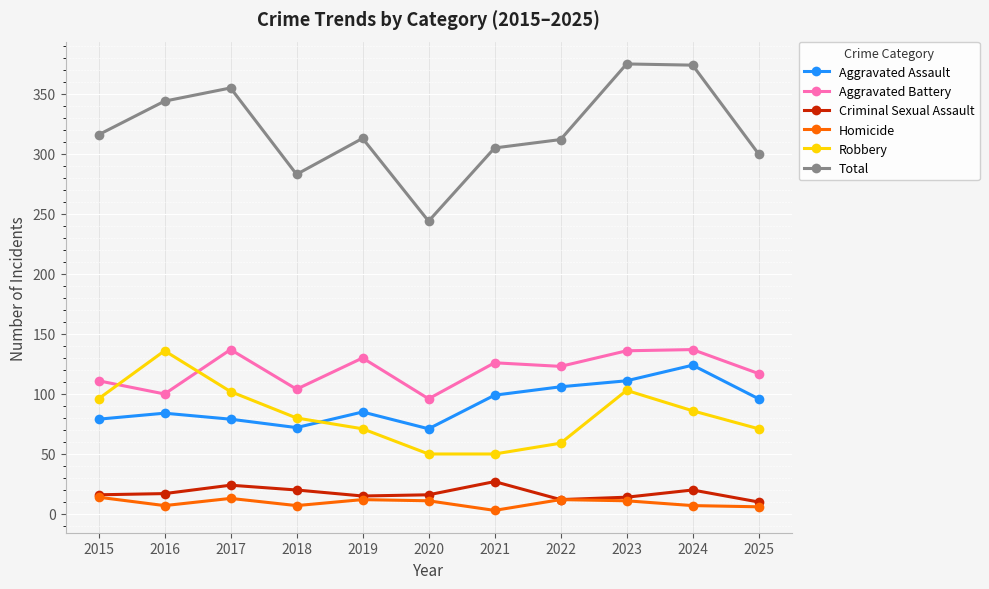

The Aggravated Assault series shows 44 at 2022. True or false?

False